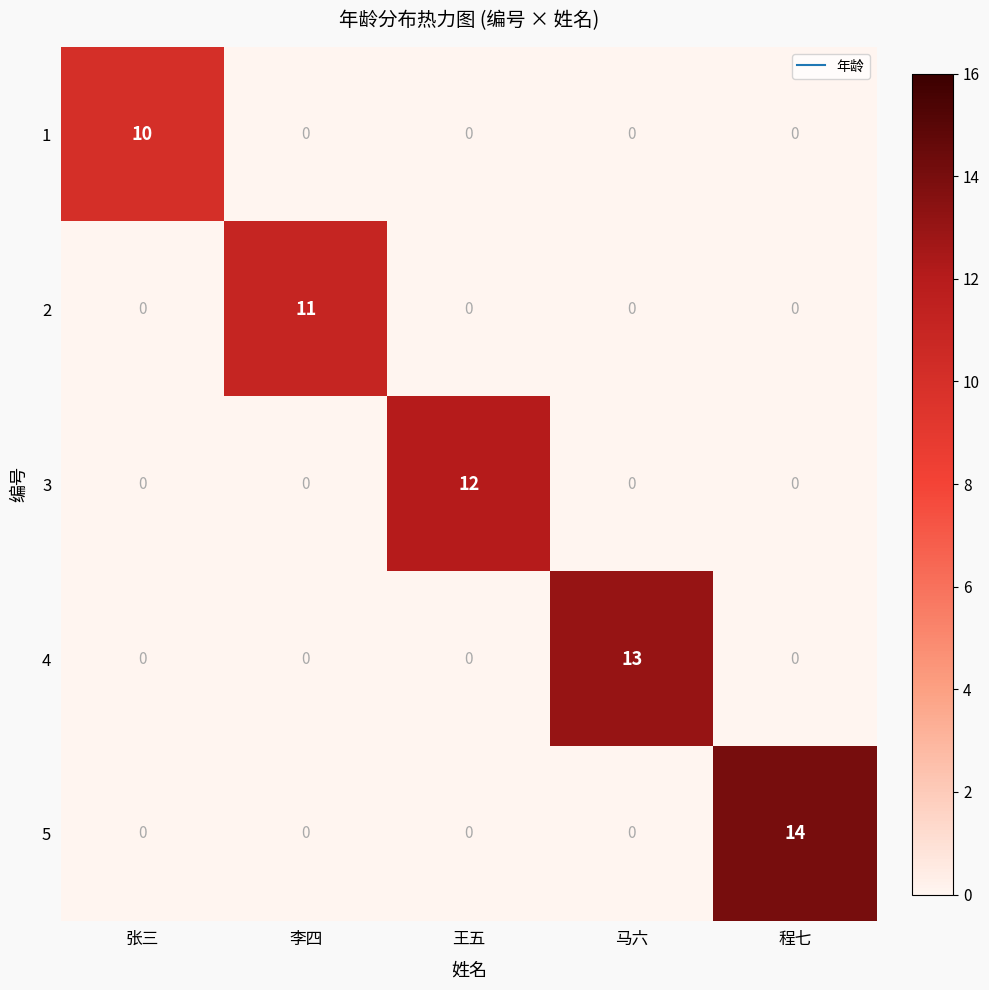

At which label does 3 reach its peak?

王五